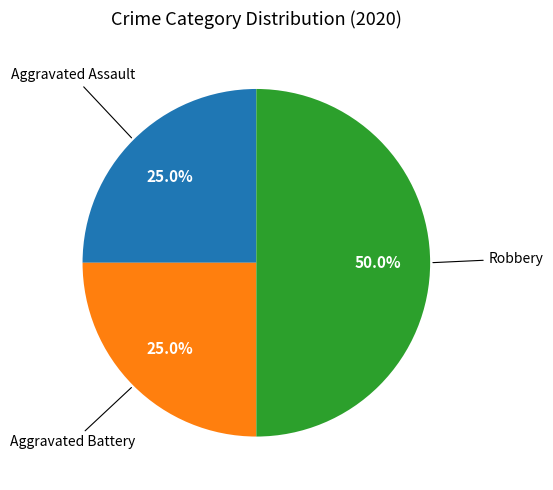

How many segments does this pie chart have?

3